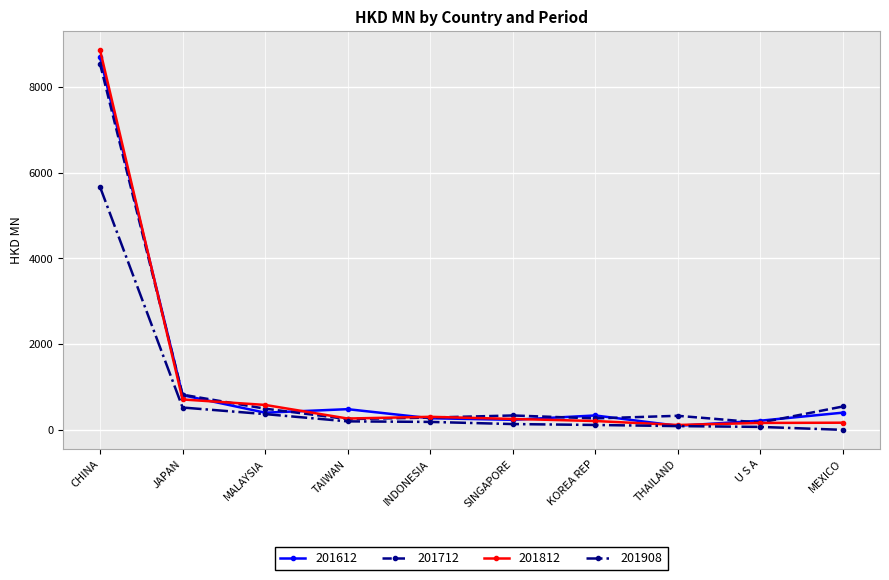

True or false: 201712 has more than 2 interior local peaks.

False